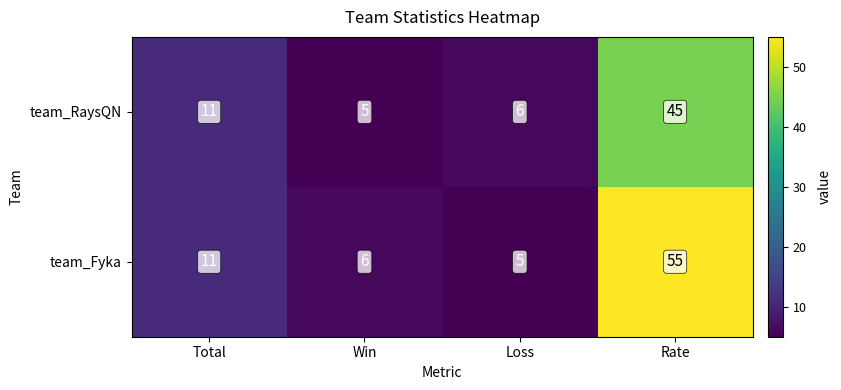

True or false: team_Fyka has a value of 11 at Total.

True